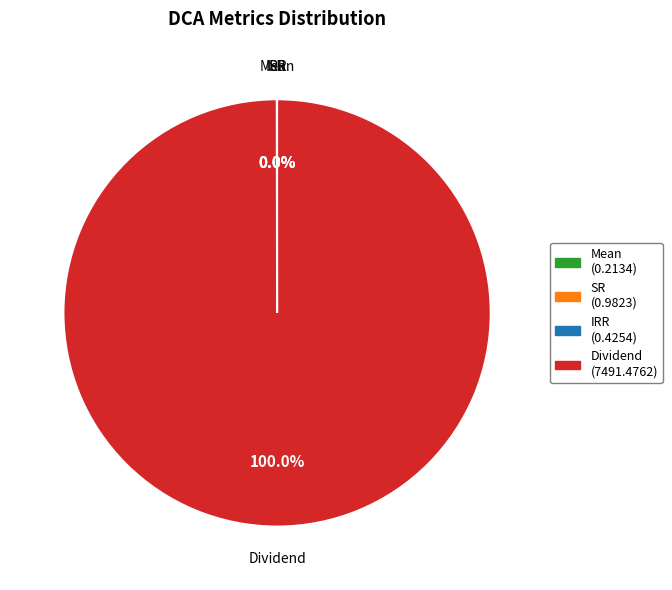

Which category has the biggest portion of the pie?

Dividend